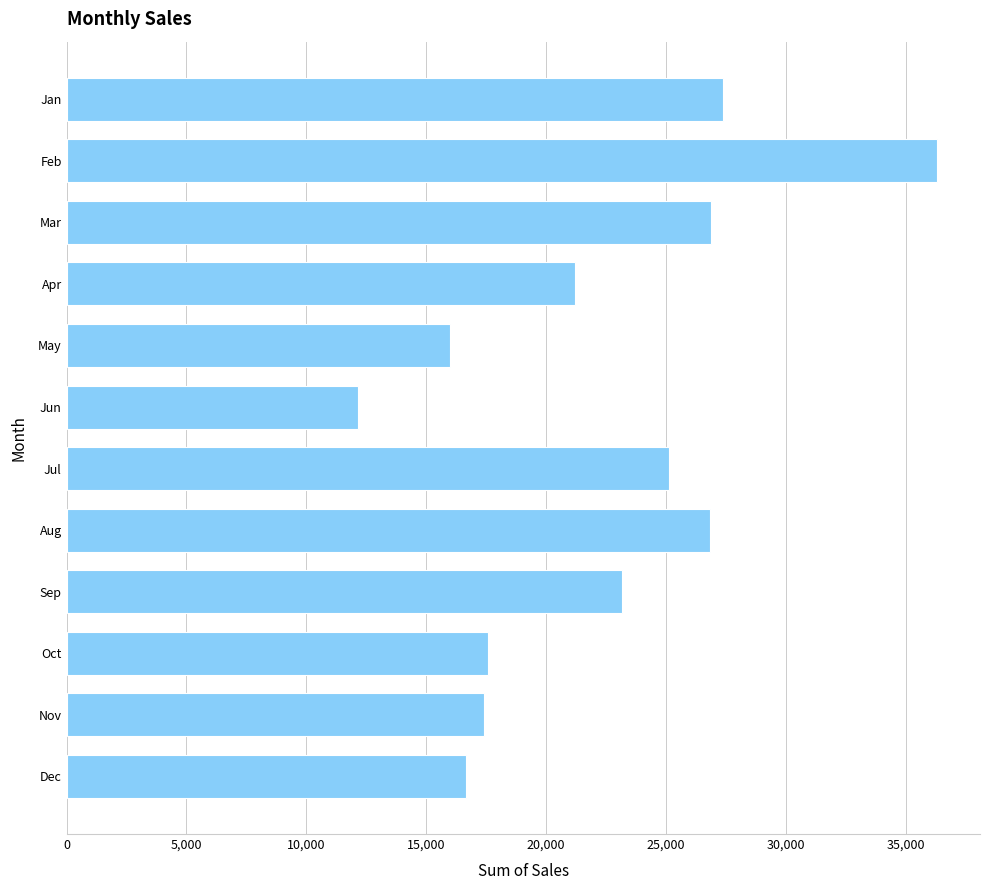

What is the value of the 5th bar from the top?

15979.2